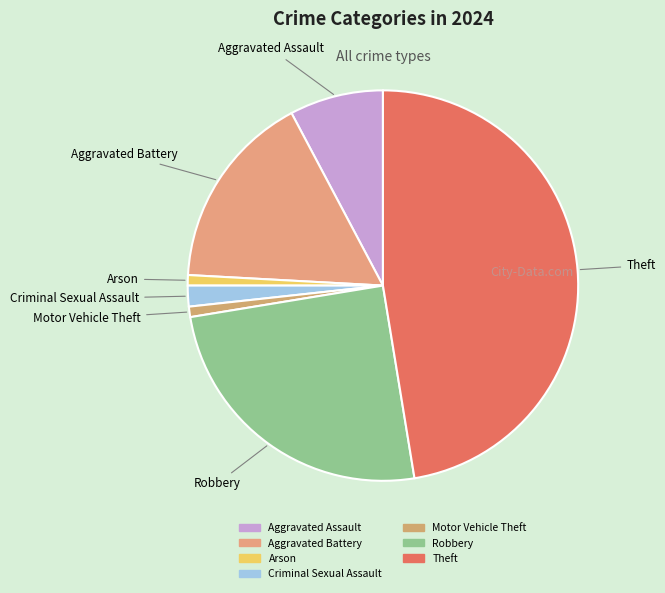

Do Aggravated Battery and Robbery together represent more than half of the pie?

No